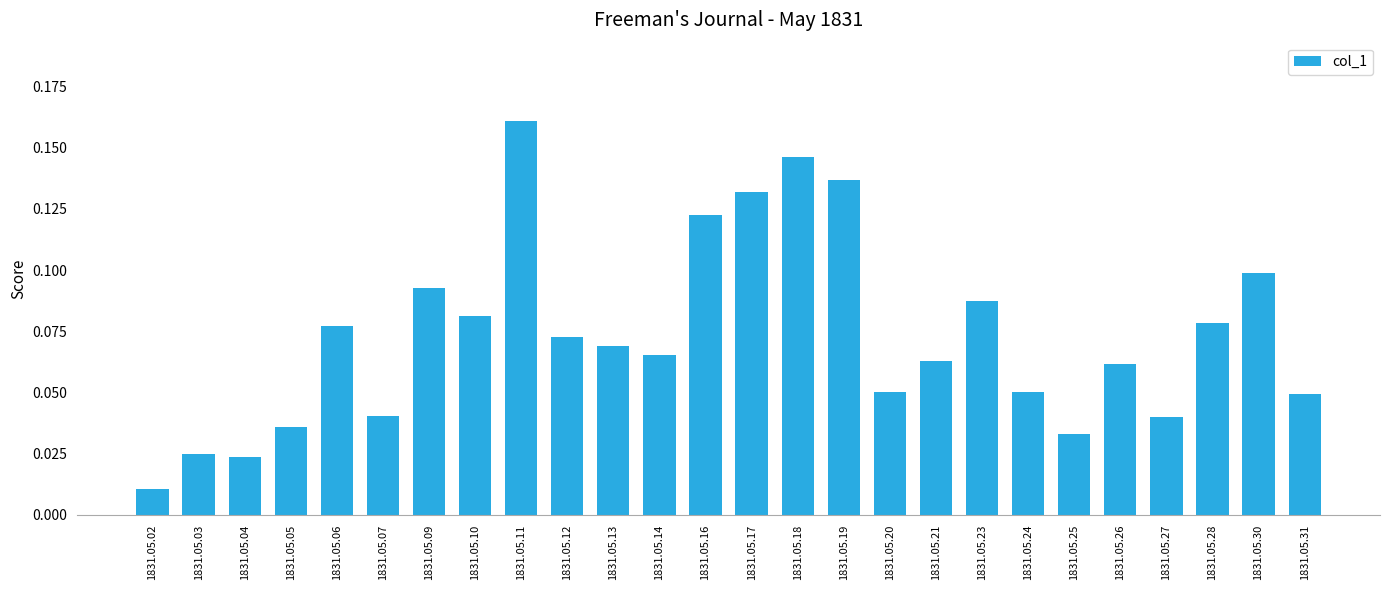

At which label is the value closest to 0?

1831.05.02